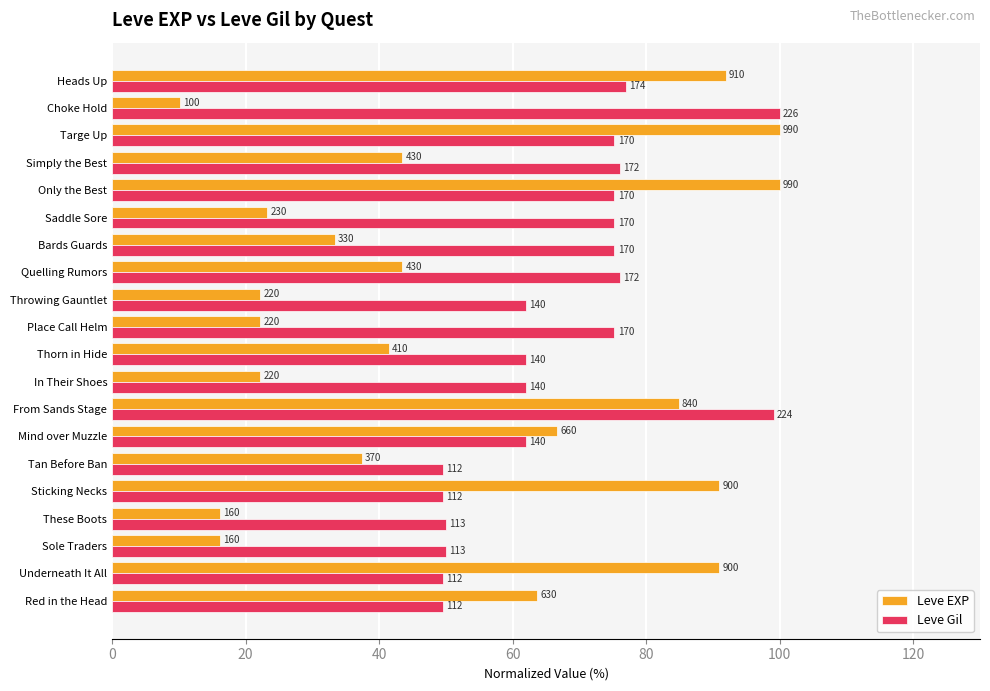

What are all the series names shown in the legend?

Leve EXP, Leve Gil